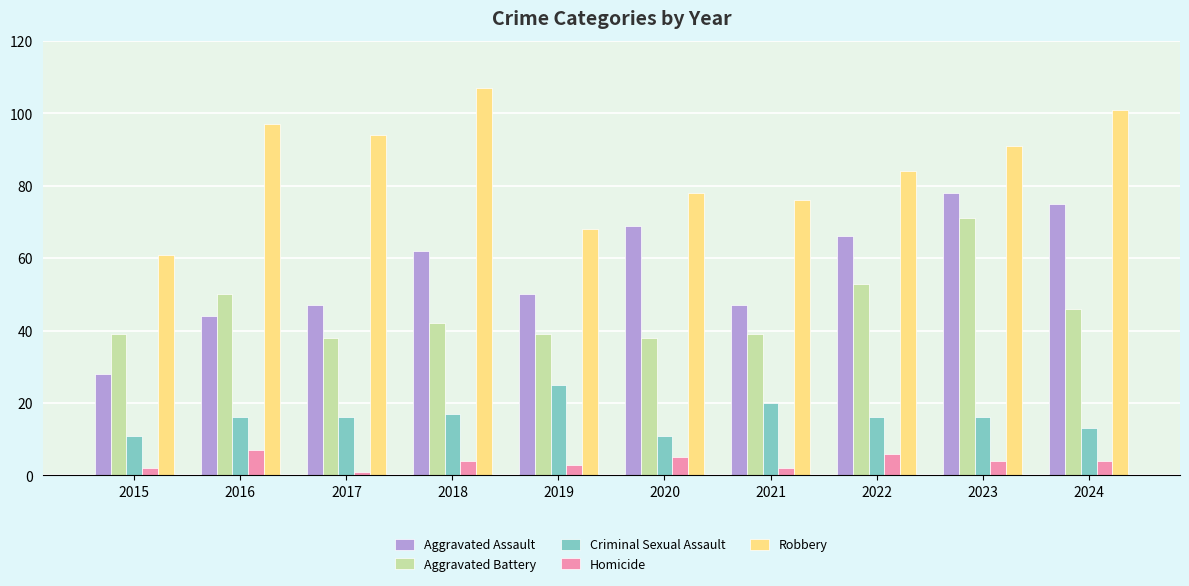

Which label corresponds to the smallest value in the chart?

2017